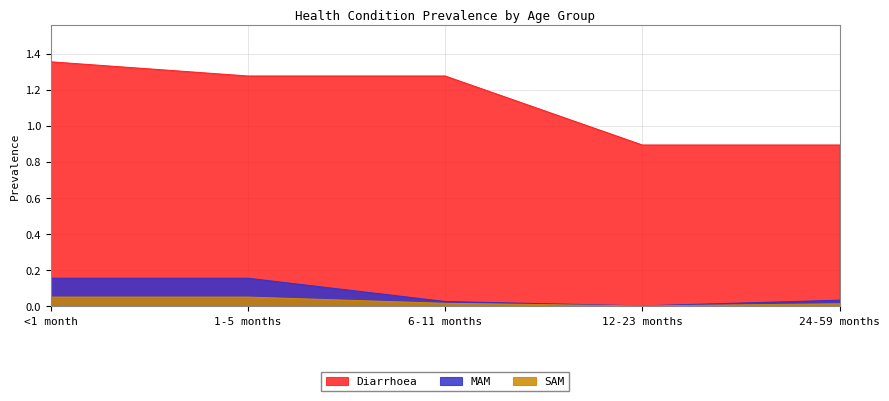

What are all the series names shown in the legend?

Diarrhoea, MAM, SAM